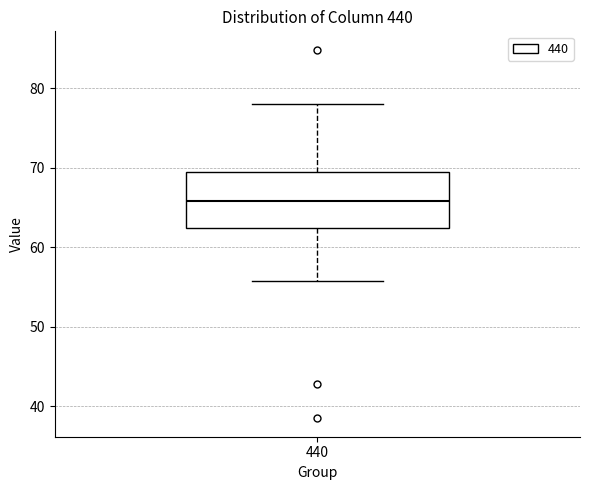

Read this box plot against the y-axis: the position of the median line, the range covered by the box, and the ends of both whiskers. The values are not printed on the chart, so give them approximately, as read against the axis.

median 66, box 62 to 69, whiskers 56 to 78